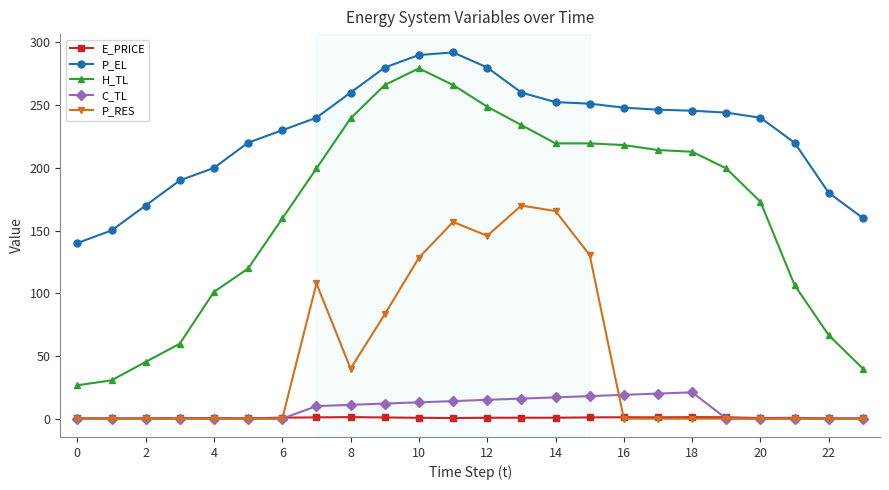

How many lines are shown in the chart?

5